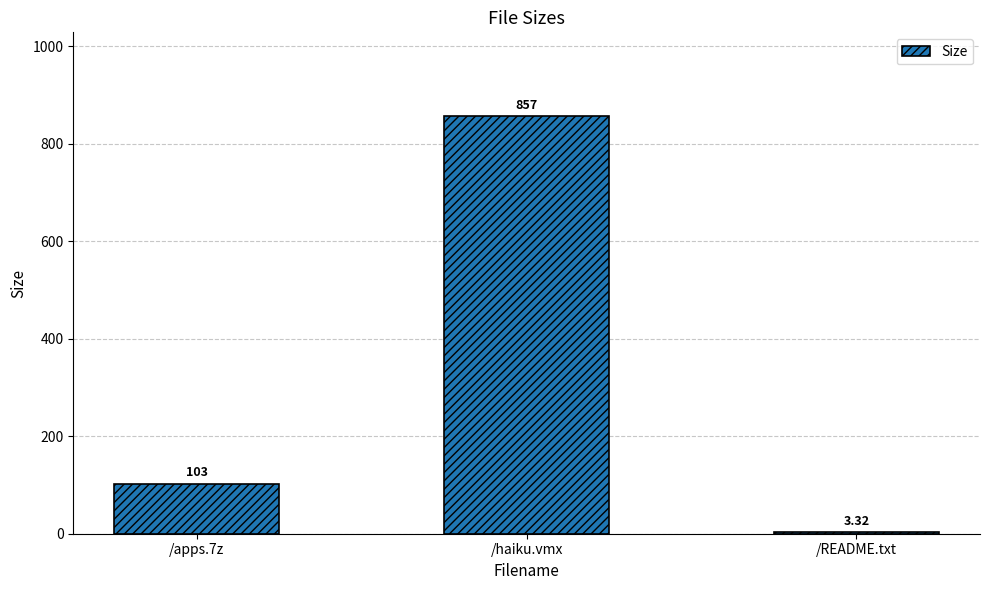

What is the change in value from /apps.7z to /README.txt?

-99.7